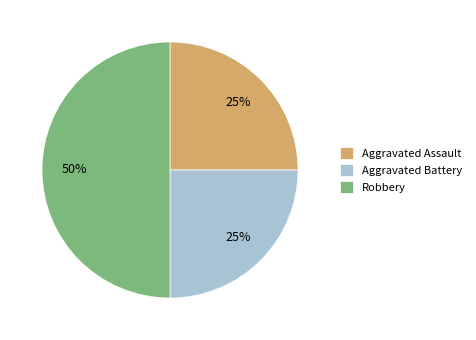

Count the number of slices in the pie.

3